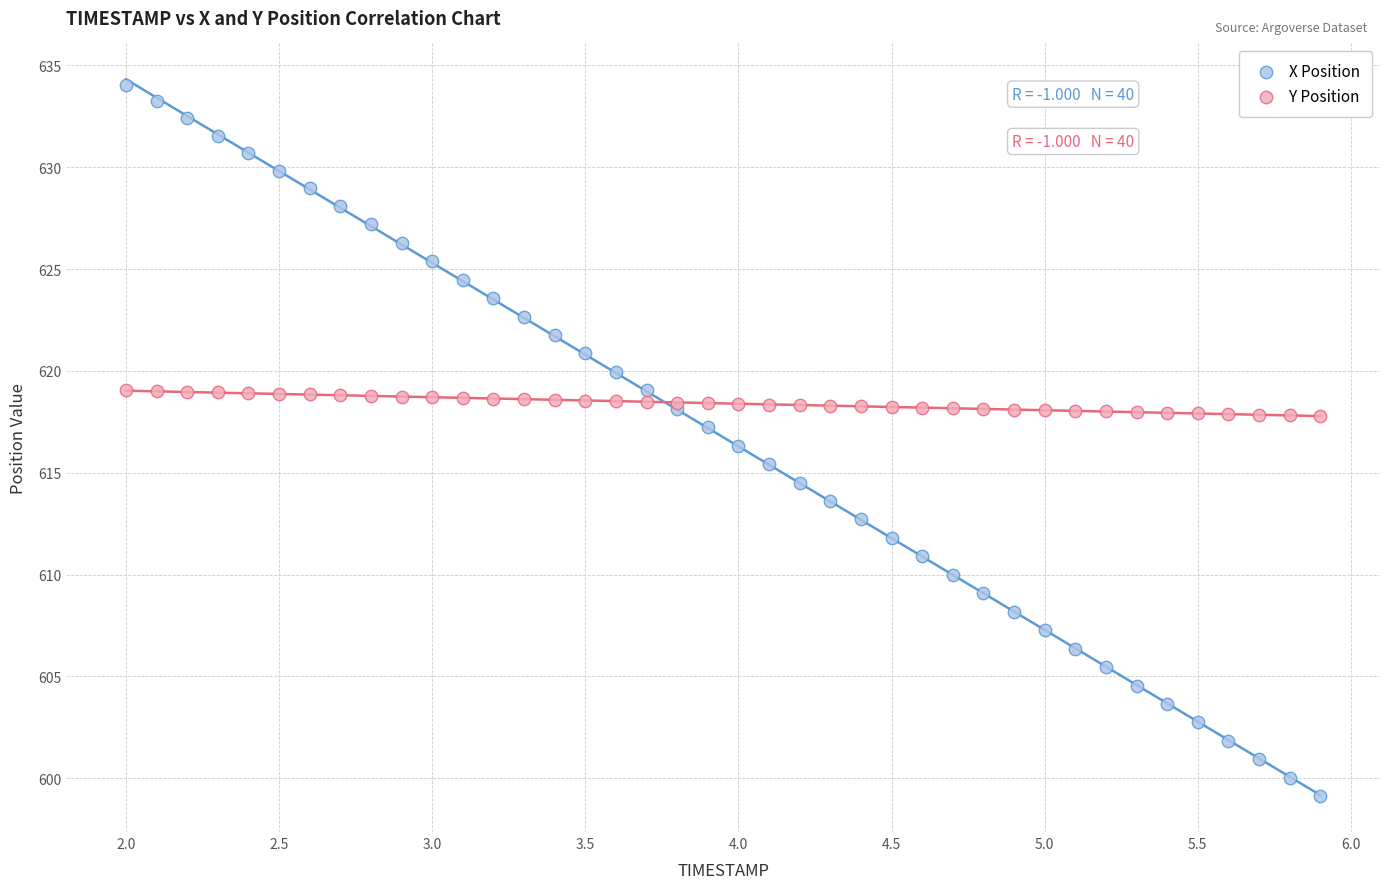

Which series has the widest spread of Y values?

X Position